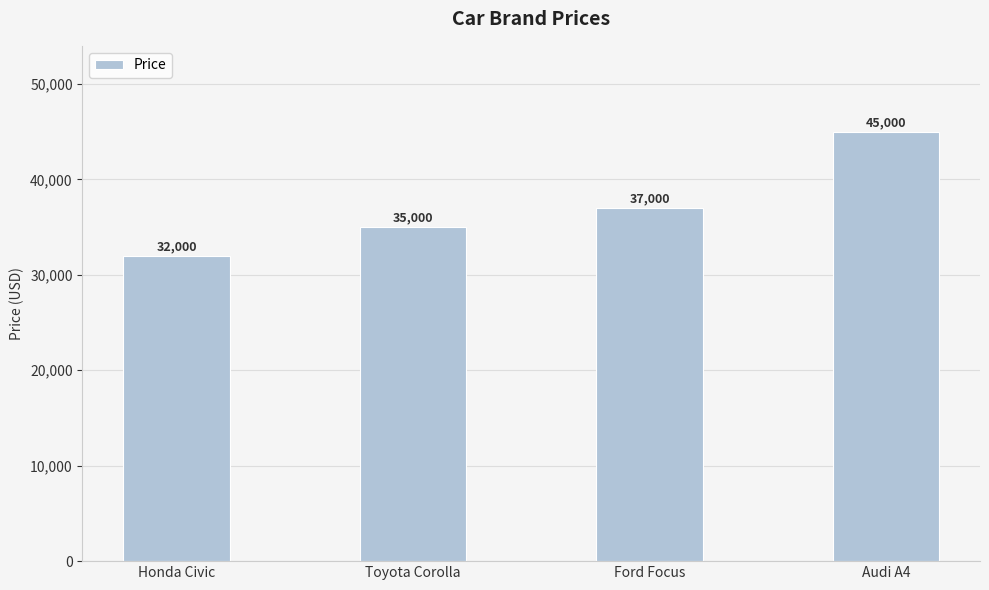

List the labels in order of value, largest first.

Audi A4, Ford Focus, Toyota Corolla, Honda Civic